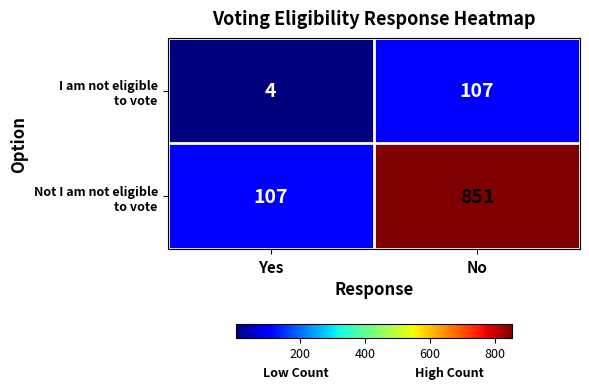

What is the total value across all series at Yes?

111